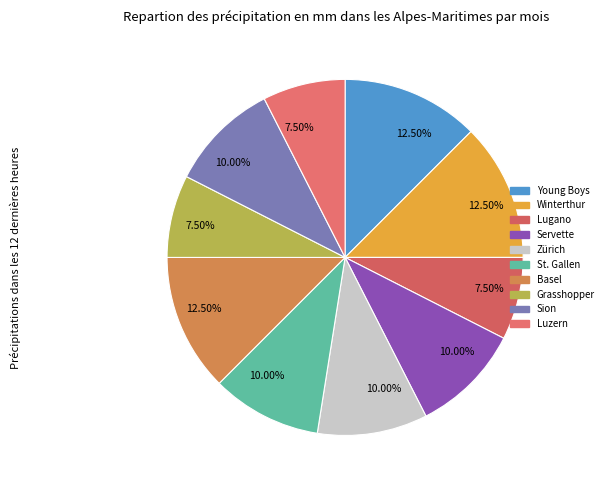

Is there a majority slice in this chart?

No